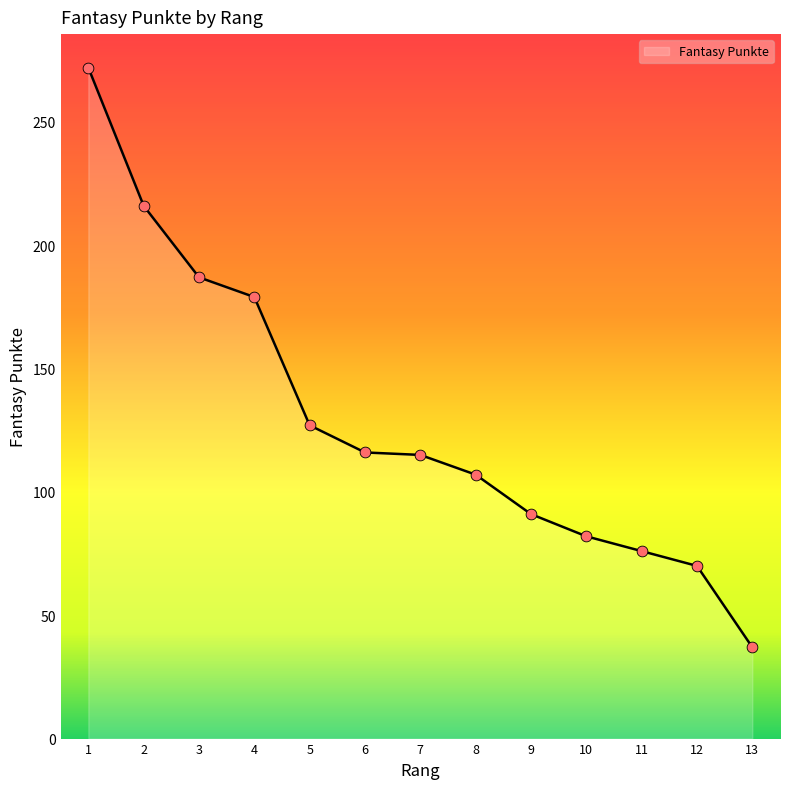

What is the change in value from 1 to 5?

-145